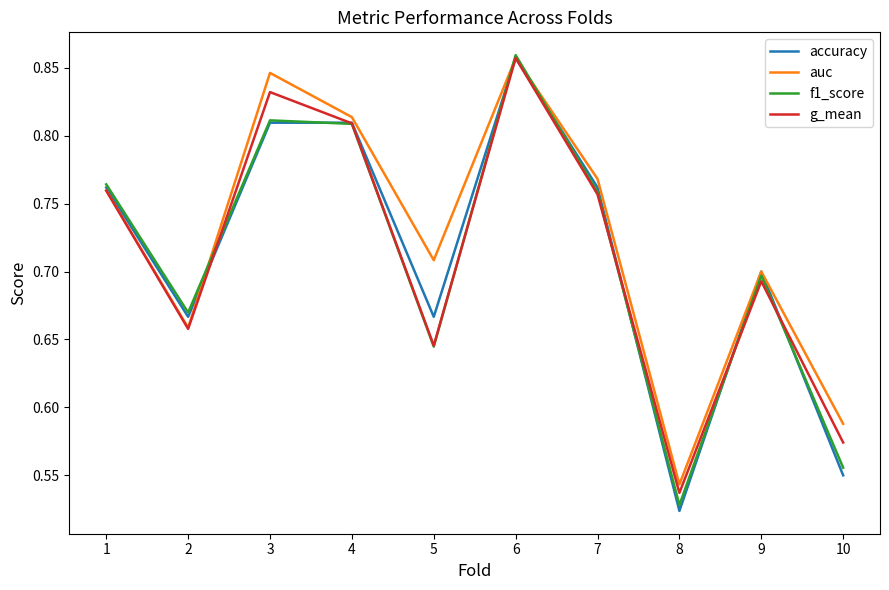

At which category is the sum across all series the highest?

6